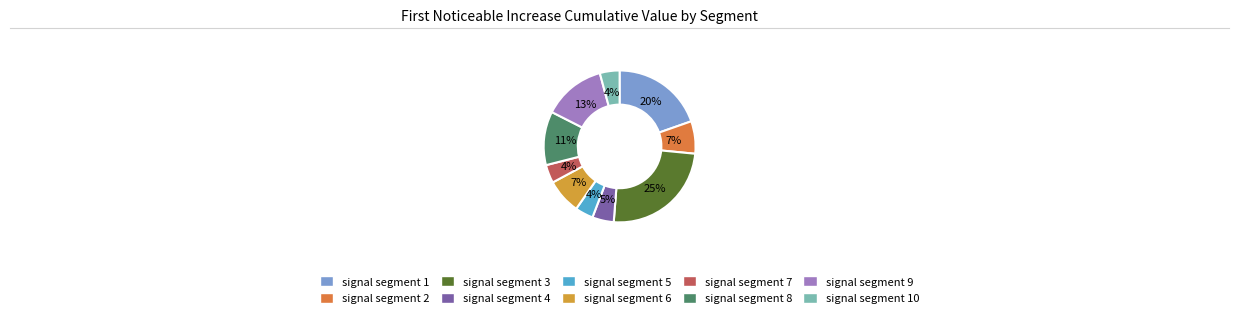

Is there any slice that represents more than half of the pie?

No